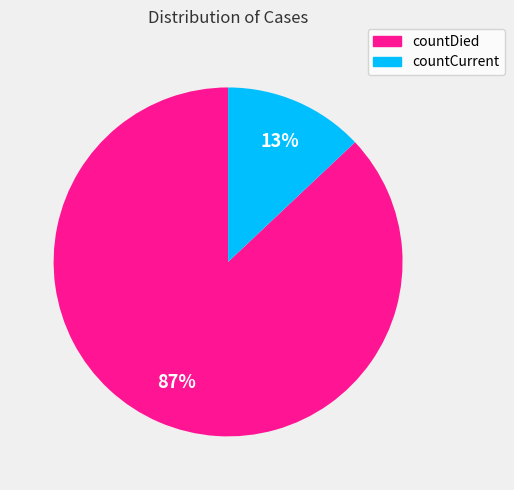

Is countCurrent the majority of the pie?

No